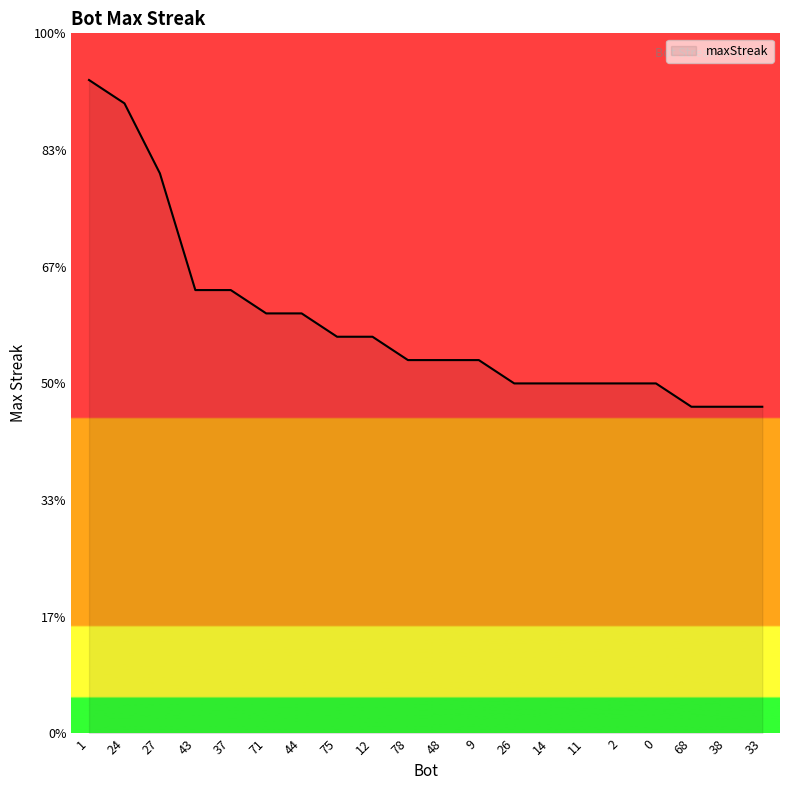

True or false: there are more than 1 points higher than both neighbors.

False